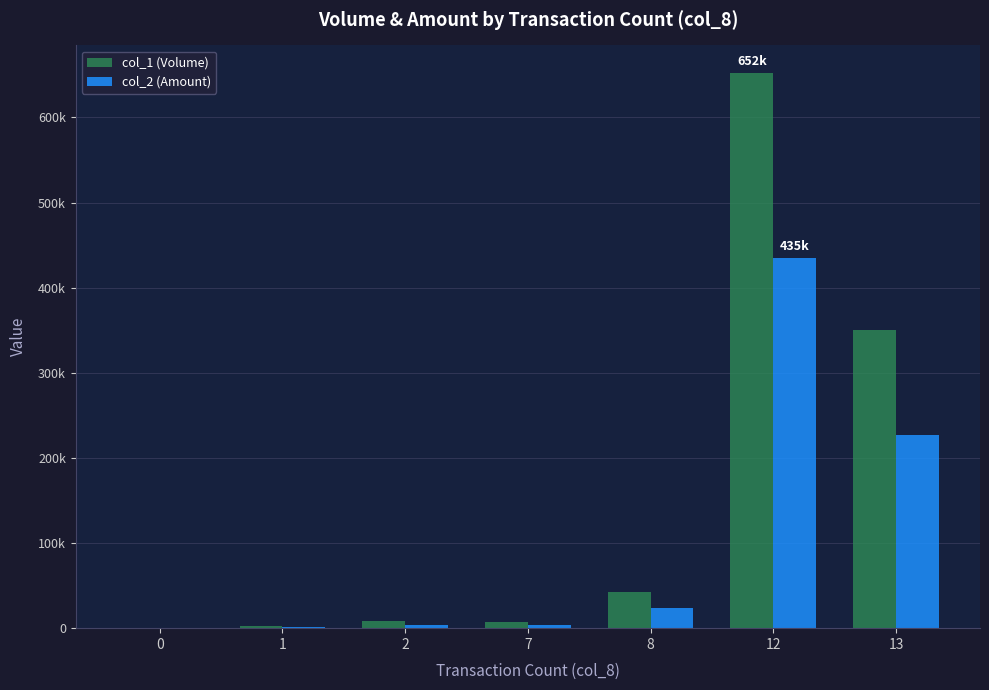

What are all the series names shown in the legend?

col_1 (Volume), col_2 (Amount)